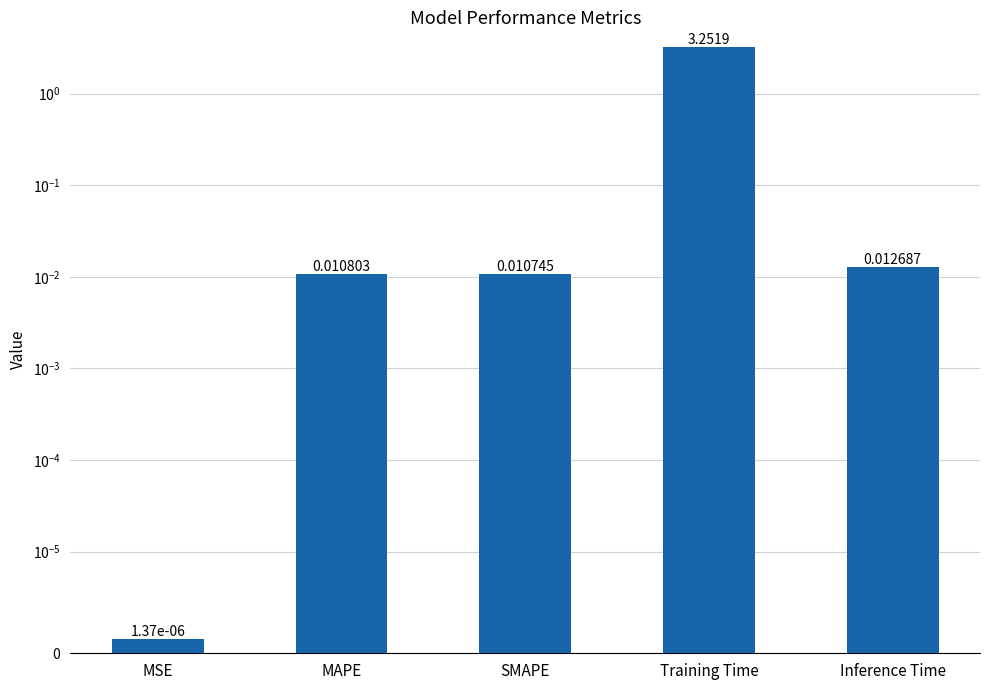

Reading right to left, transcribe all the data shown in this chart.

Inference Time=0.0	Training Time=3.3	SMAPE=0.0	MAPE=0.0	MSE=0.0